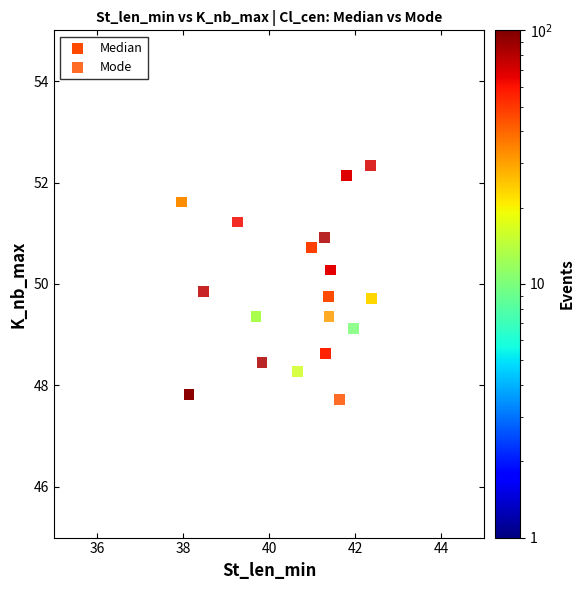

What are all the series names shown in the legend?

Median, Mode